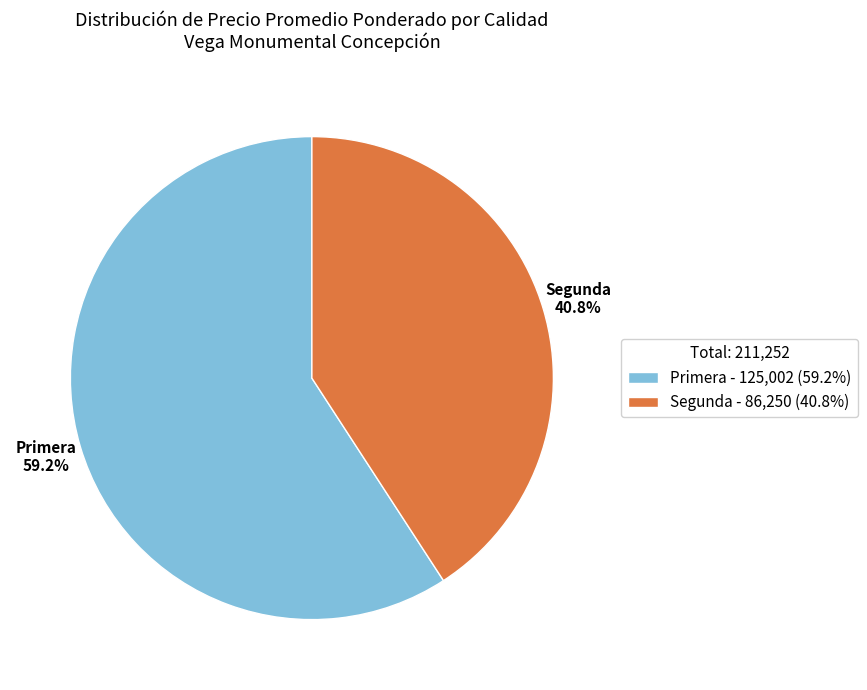

Is there any slice that represents more than half of the pie?

Yes